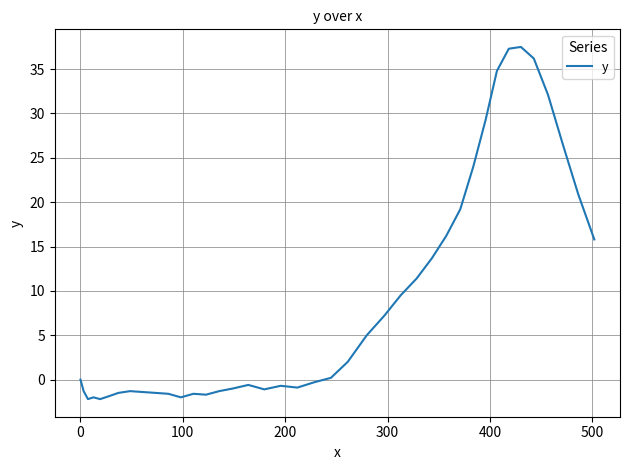

What is the minimum value shown in the chart?

-2.2